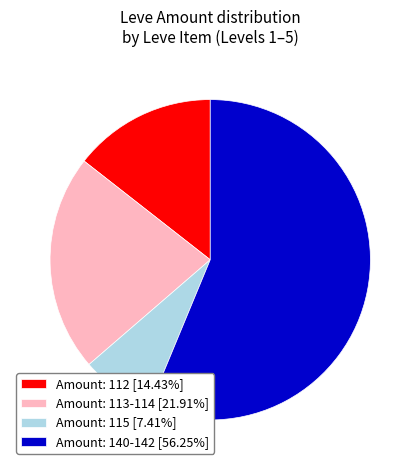

Does any single category account for the majority?

Yes